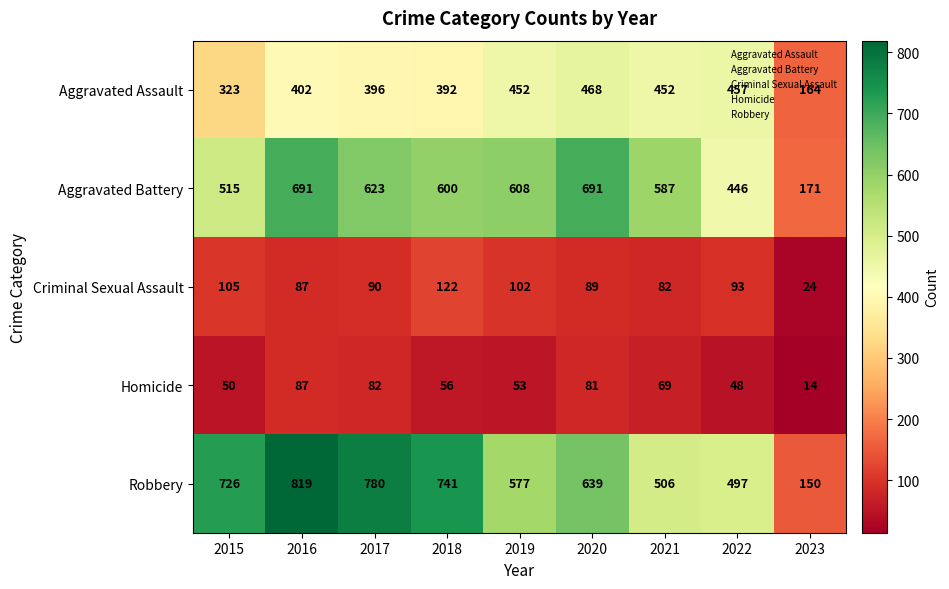

What is the difference between the second highest and minimum values in the Aggravated Battery series?

520